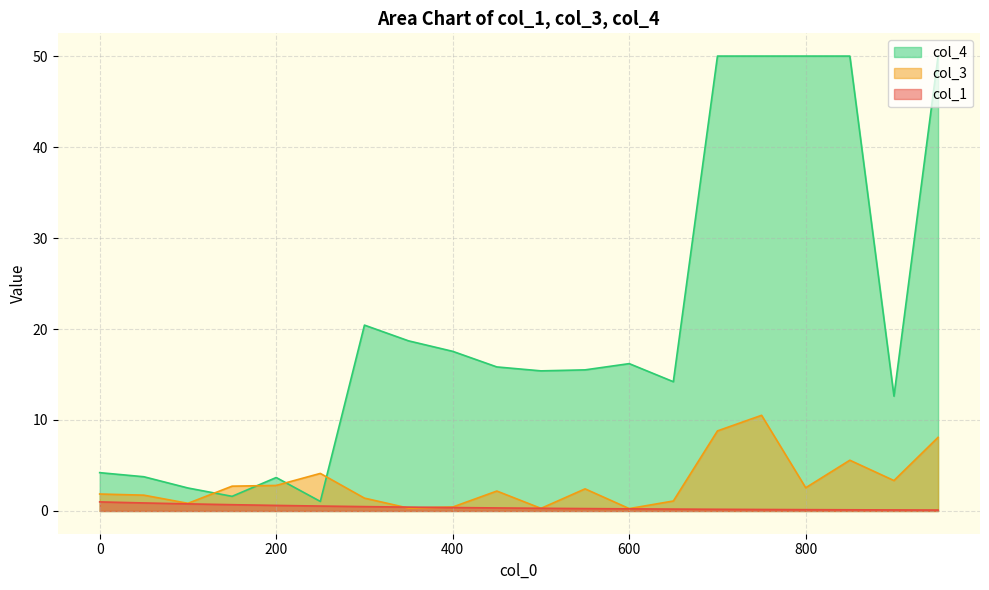

Between which two adjacent categories do col_1 and col_3 first intersect?

300 and 350